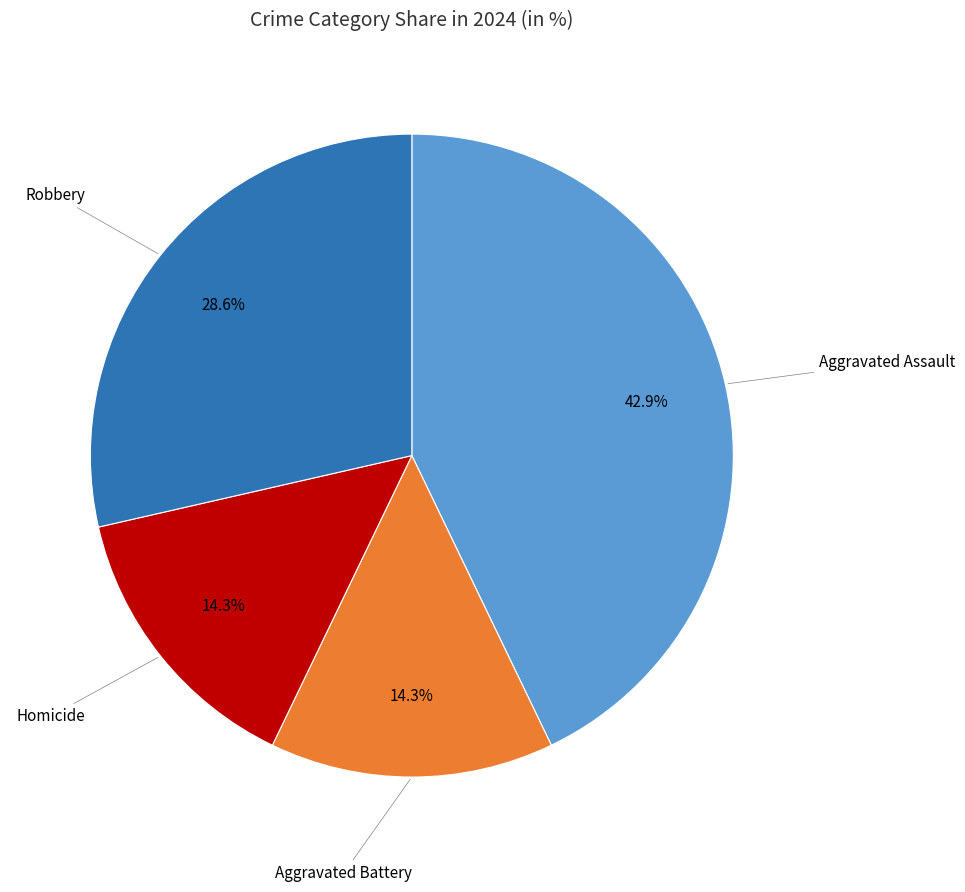

Is there any slice that represents more than half of the pie?

No